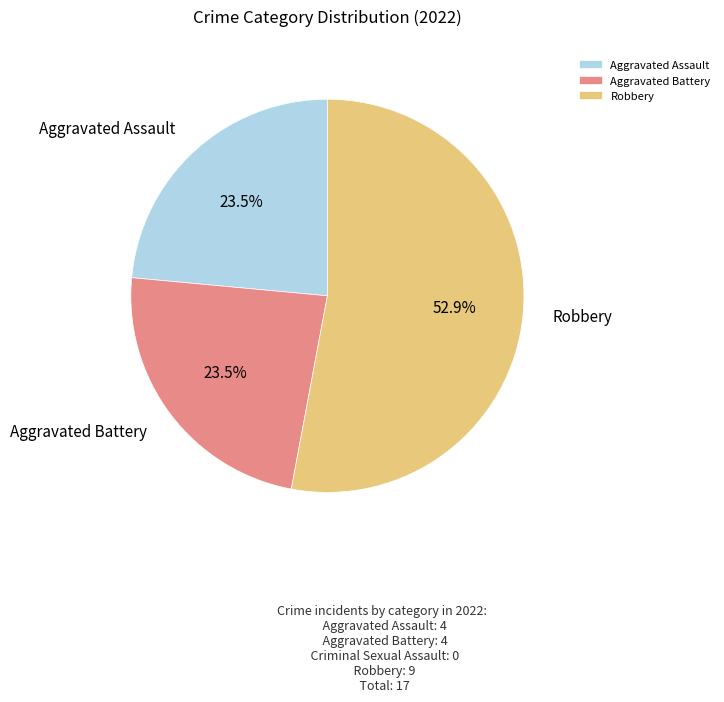

Which has a higher value, Robbery or Aggravated Assault?

Robbery